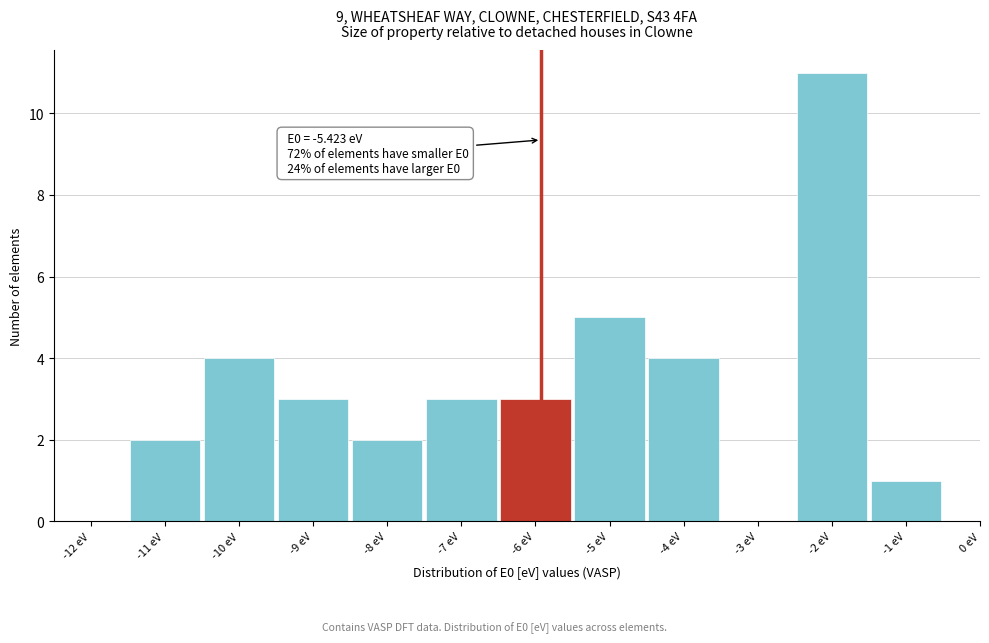

Reading left to right, what are all the values shown in this chart?

-12 eV=0	-11 eV=2	-10 eV=4	-9 eV=3	-8 eV=2	-7 eV=3	-6 eV=3	-5 eV=5	-4 eV=4	-3 eV=0	-2 eV=11	-1 eV=1